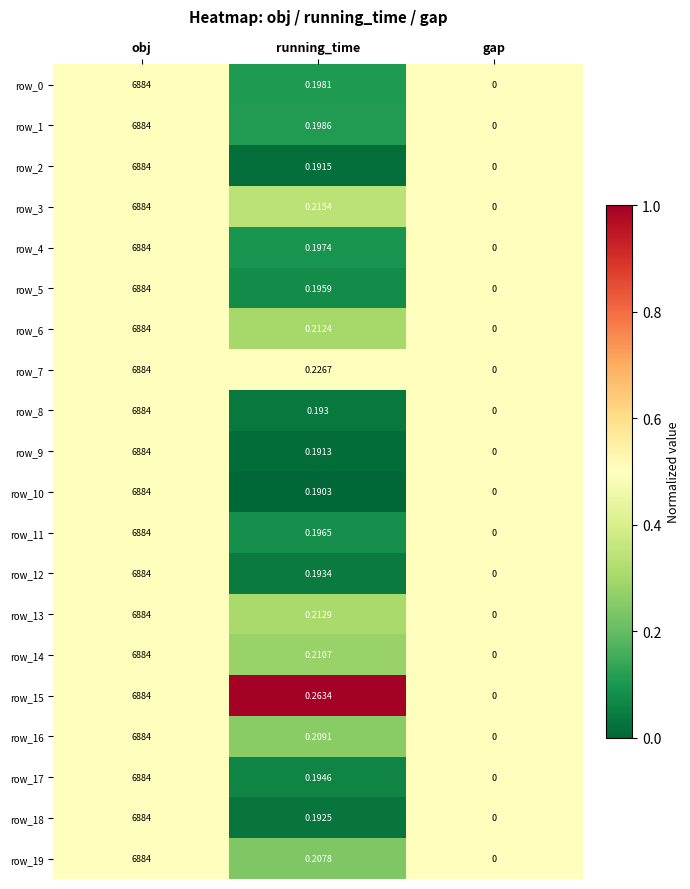

Is the value of row_11 at gap greater than the value of row_12 at obj?

No